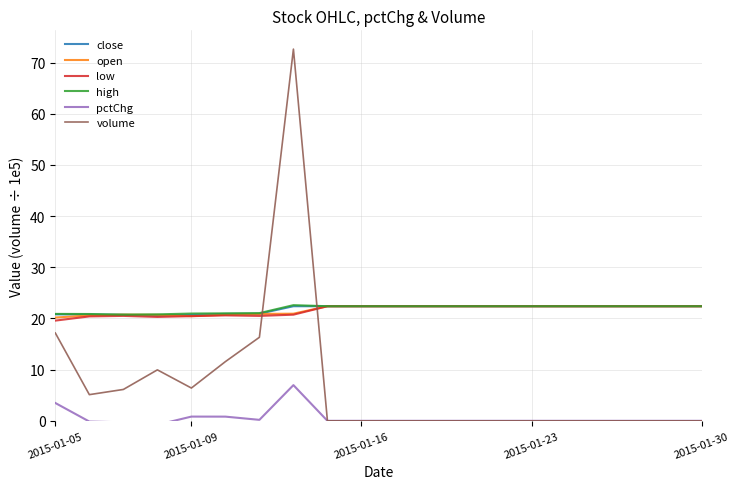

What is the value of the high point at the 7th from the left?

21.0